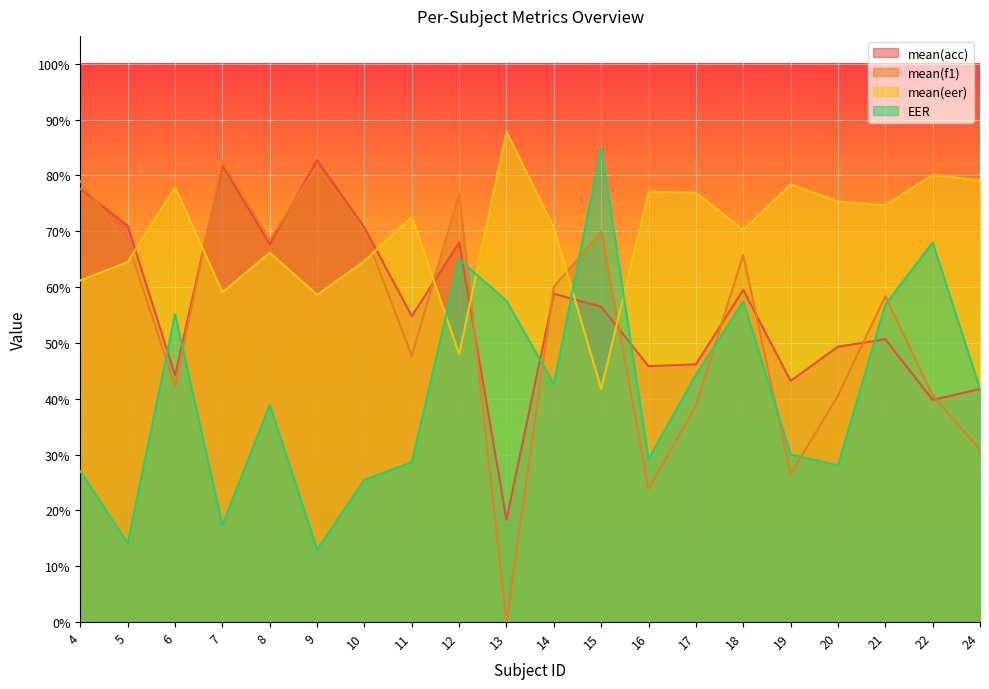

How many lines are shown in the chart?

4